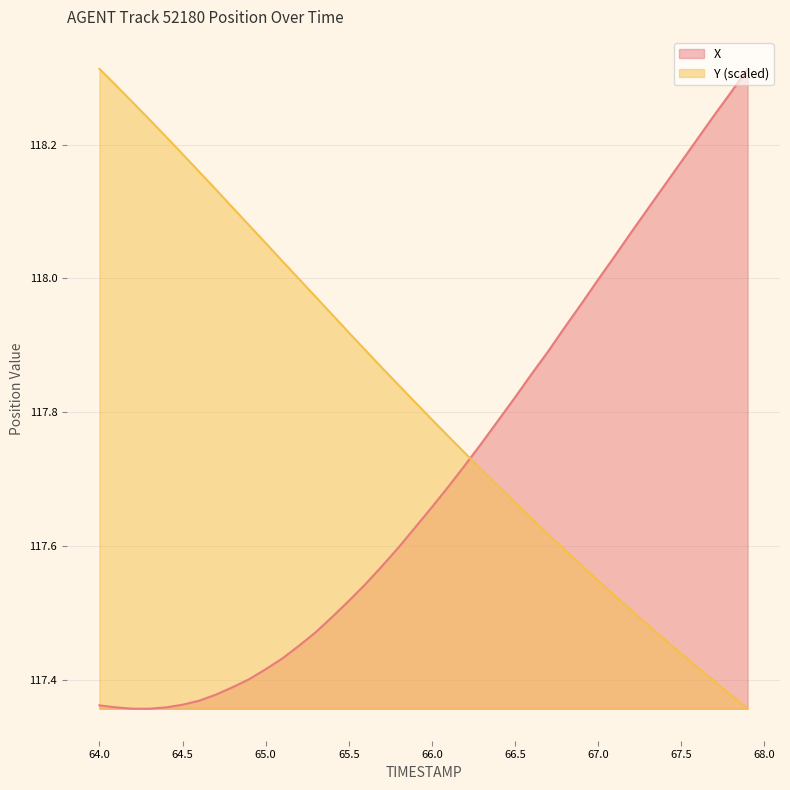

What is the total value across all series at 66.5?

235.5